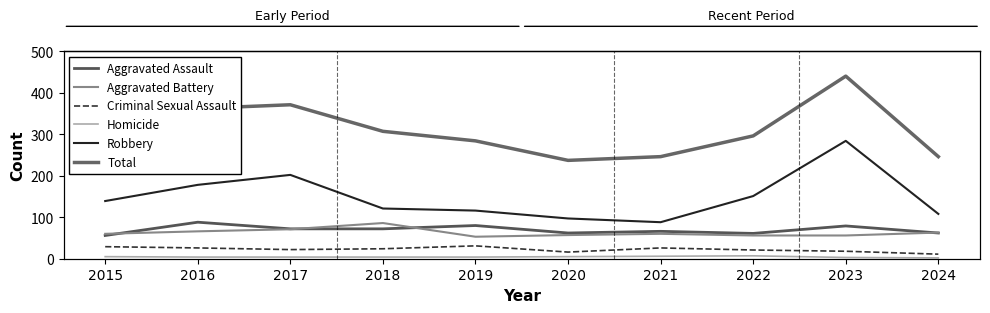

Is the value of Robbery at 2019 greater than the value of Homicide at 2018?

Yes